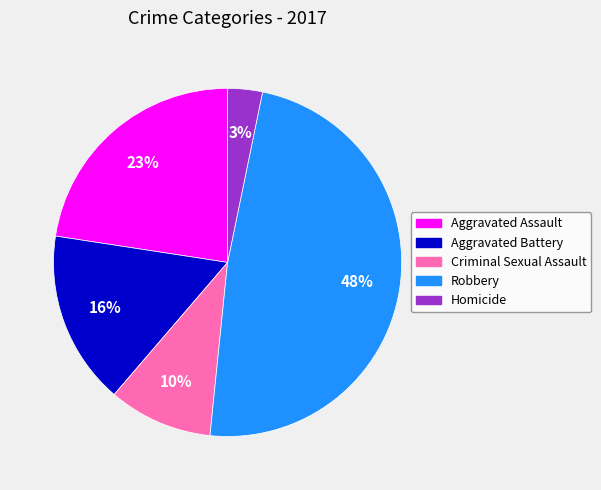

To the nearest percent, what is the average slice percentage?

20%